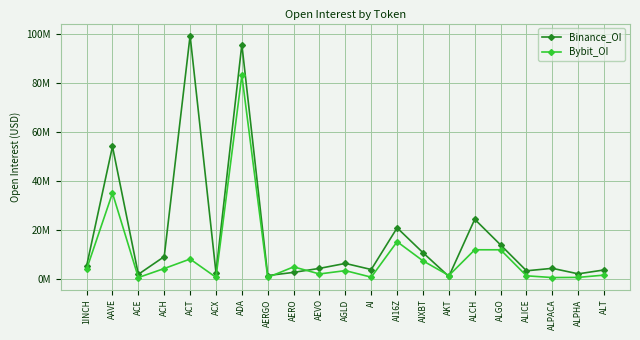

How many interior local peaks does the Binance_OI series have?

7